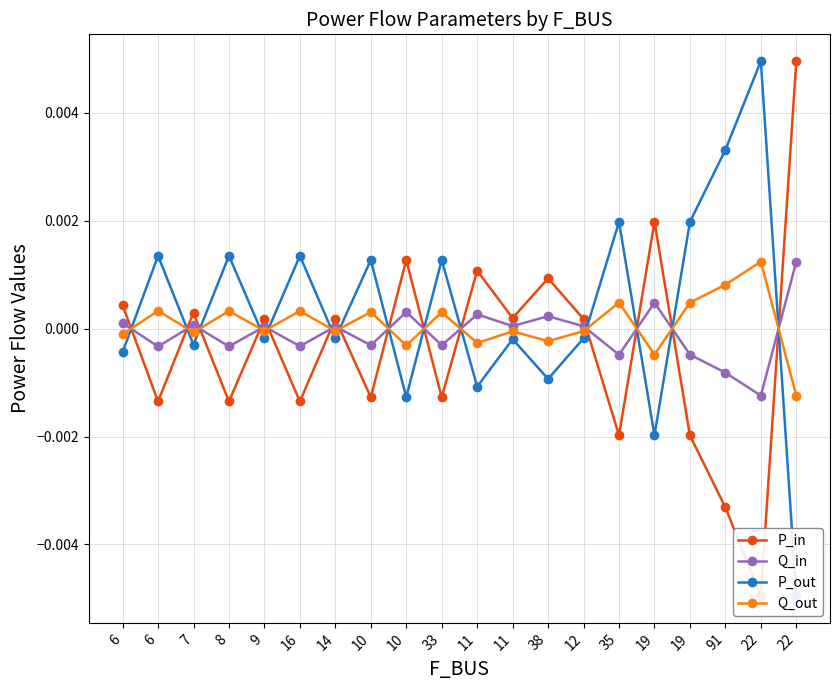

At which category does the chart reach its minimum across all series?

22